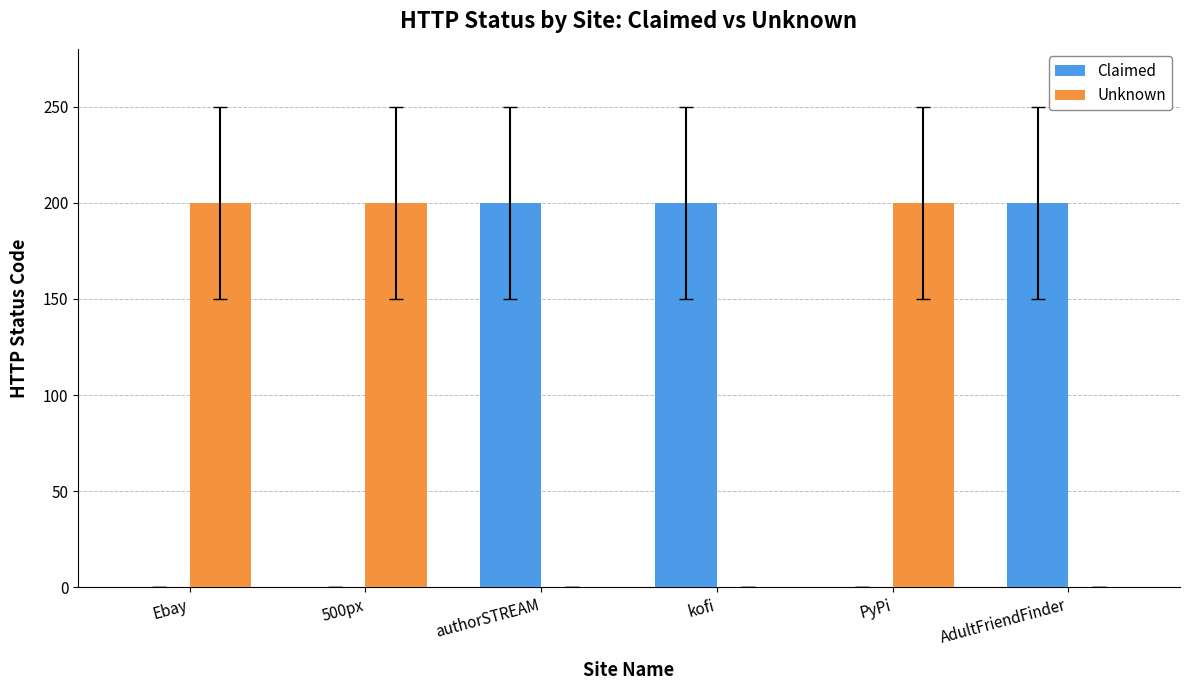

What is the total value across all series at authorSTREAM?

200